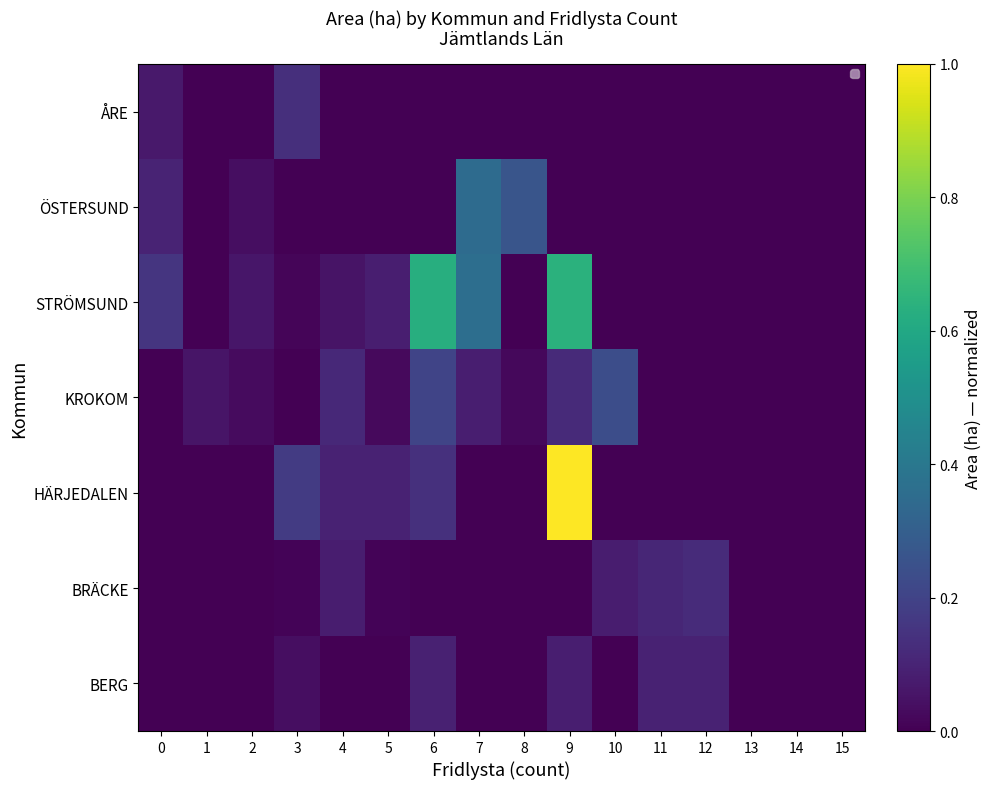

The BRÄCKE series shows 0.0 at 9. True or false?

True